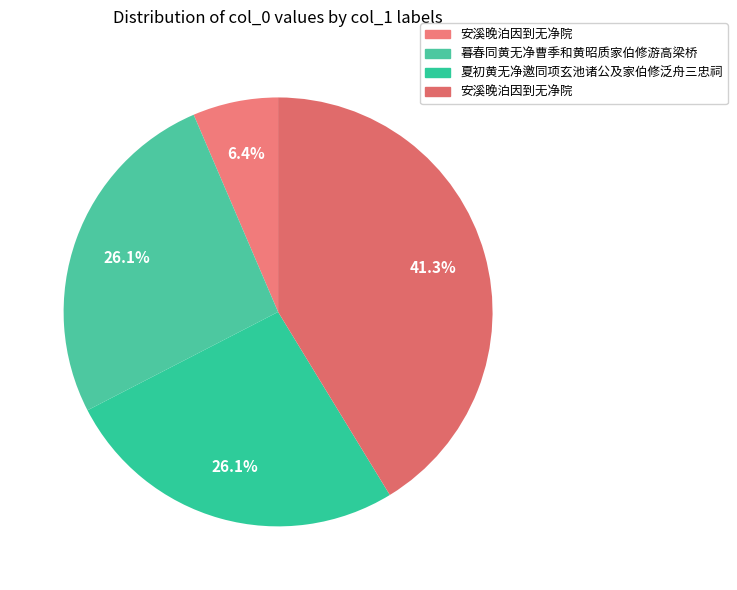

To the nearest percent, what is the difference between the largest and smallest slice percentages?

35%